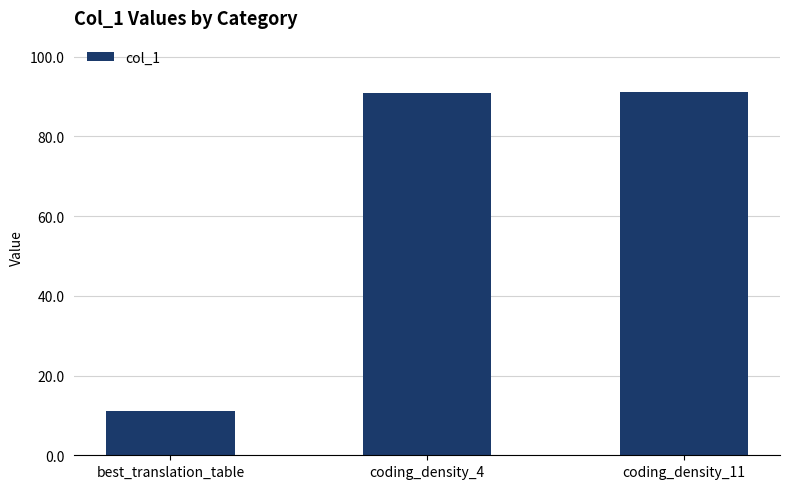

The value at best_translation_table is 18.7. True or false?

False